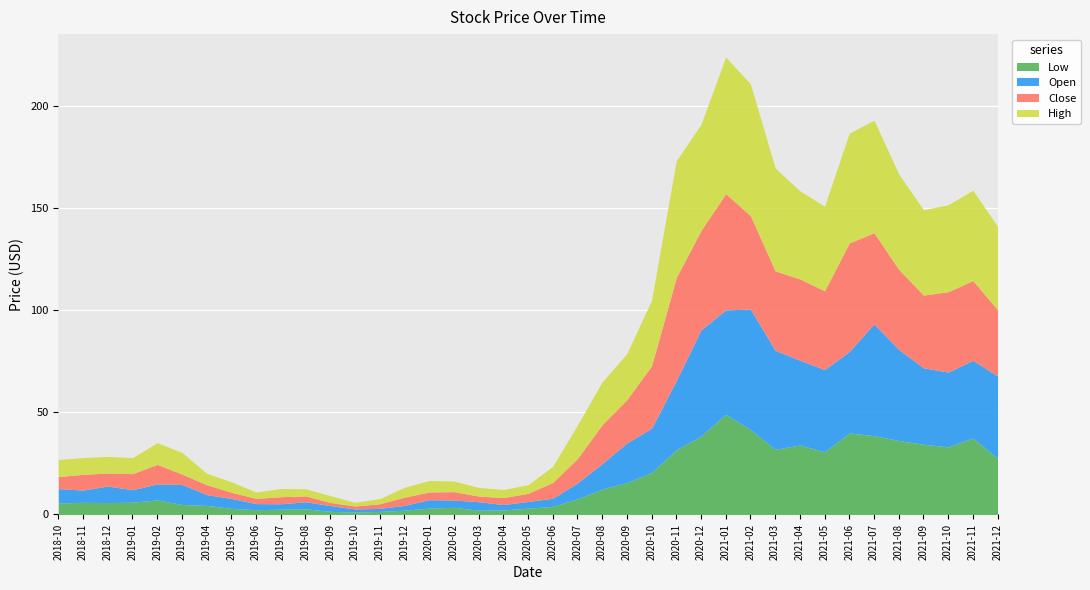

What position from the left is 2019-11?

14